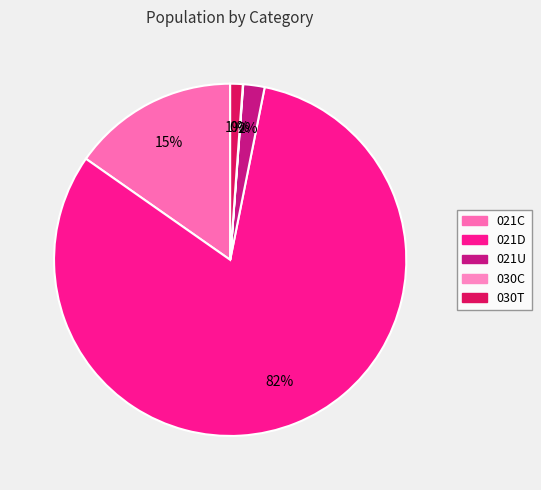

The 021U slice represents 2% of the pie. True or false?

True